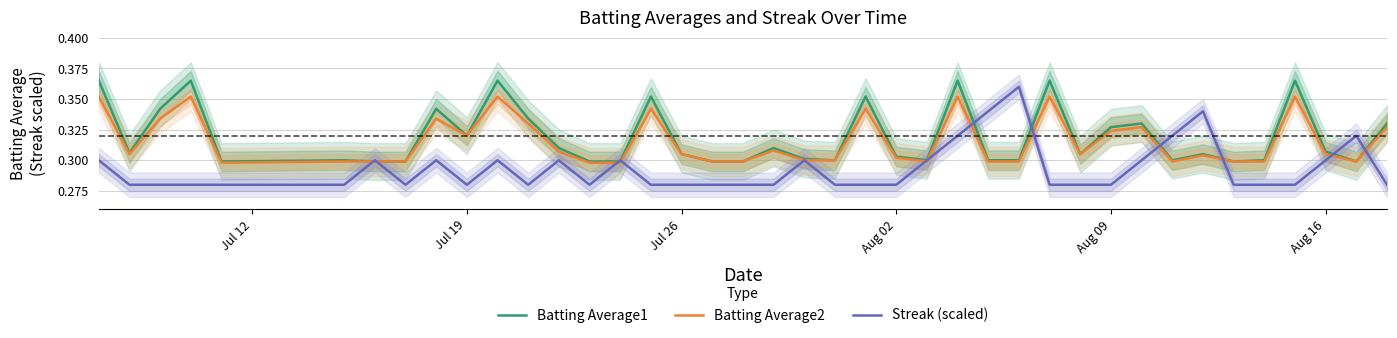

What is the average value of the Batting Average2 series?

0.3